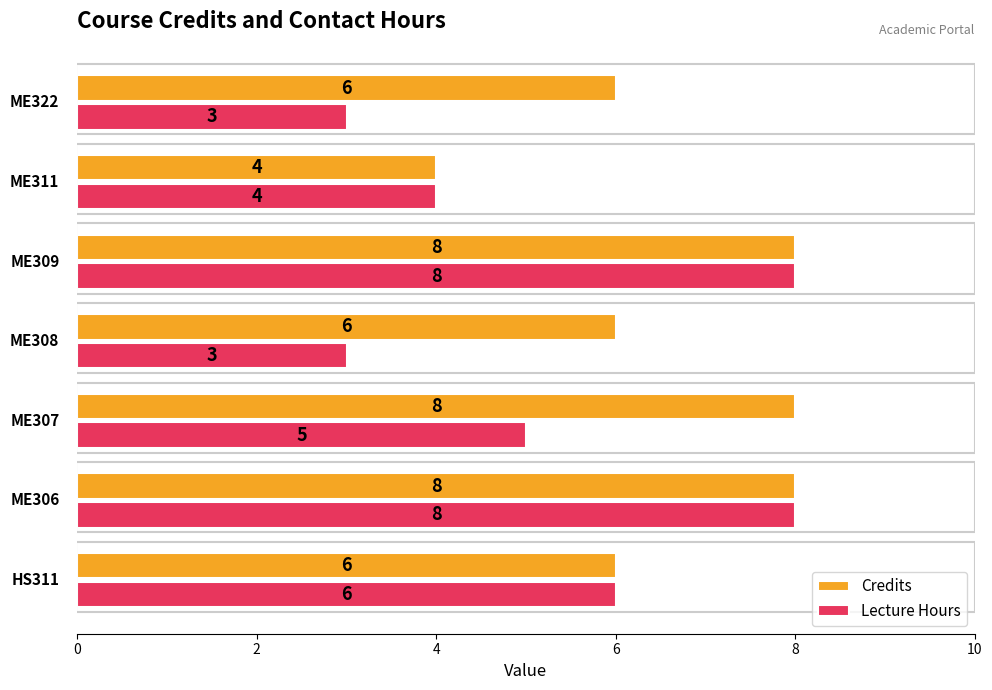

At how many categories does at least one series exceed 5?

6